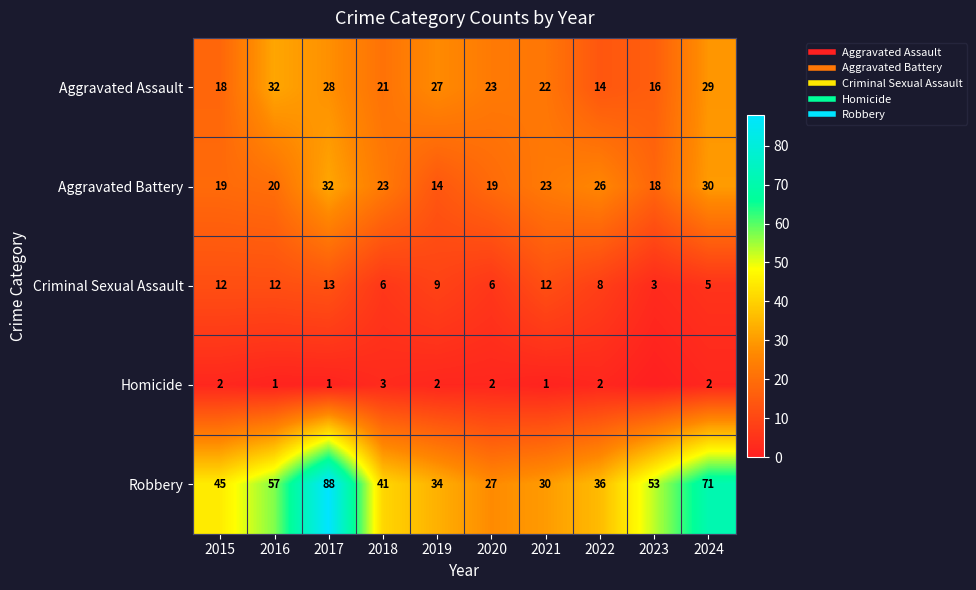

Rank the categories by Robbery value from lowest to highest.

2020, 2021, 2019, 2022, 2018, 2015, 2023, 2016, 2024, 2017